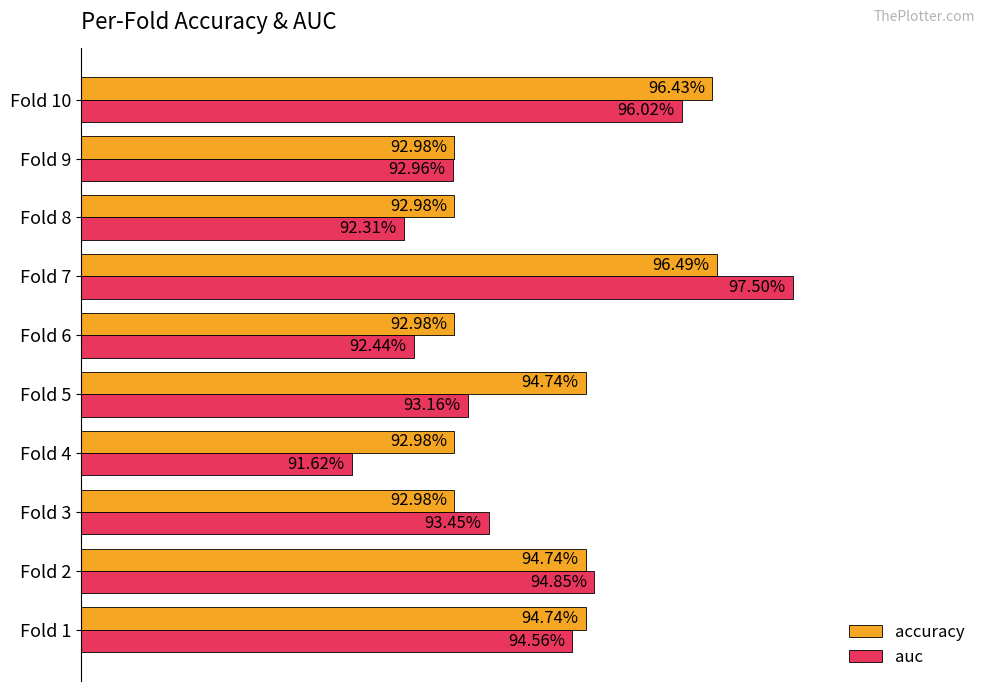

What are all the series names shown in the legend?

accuracy, auc